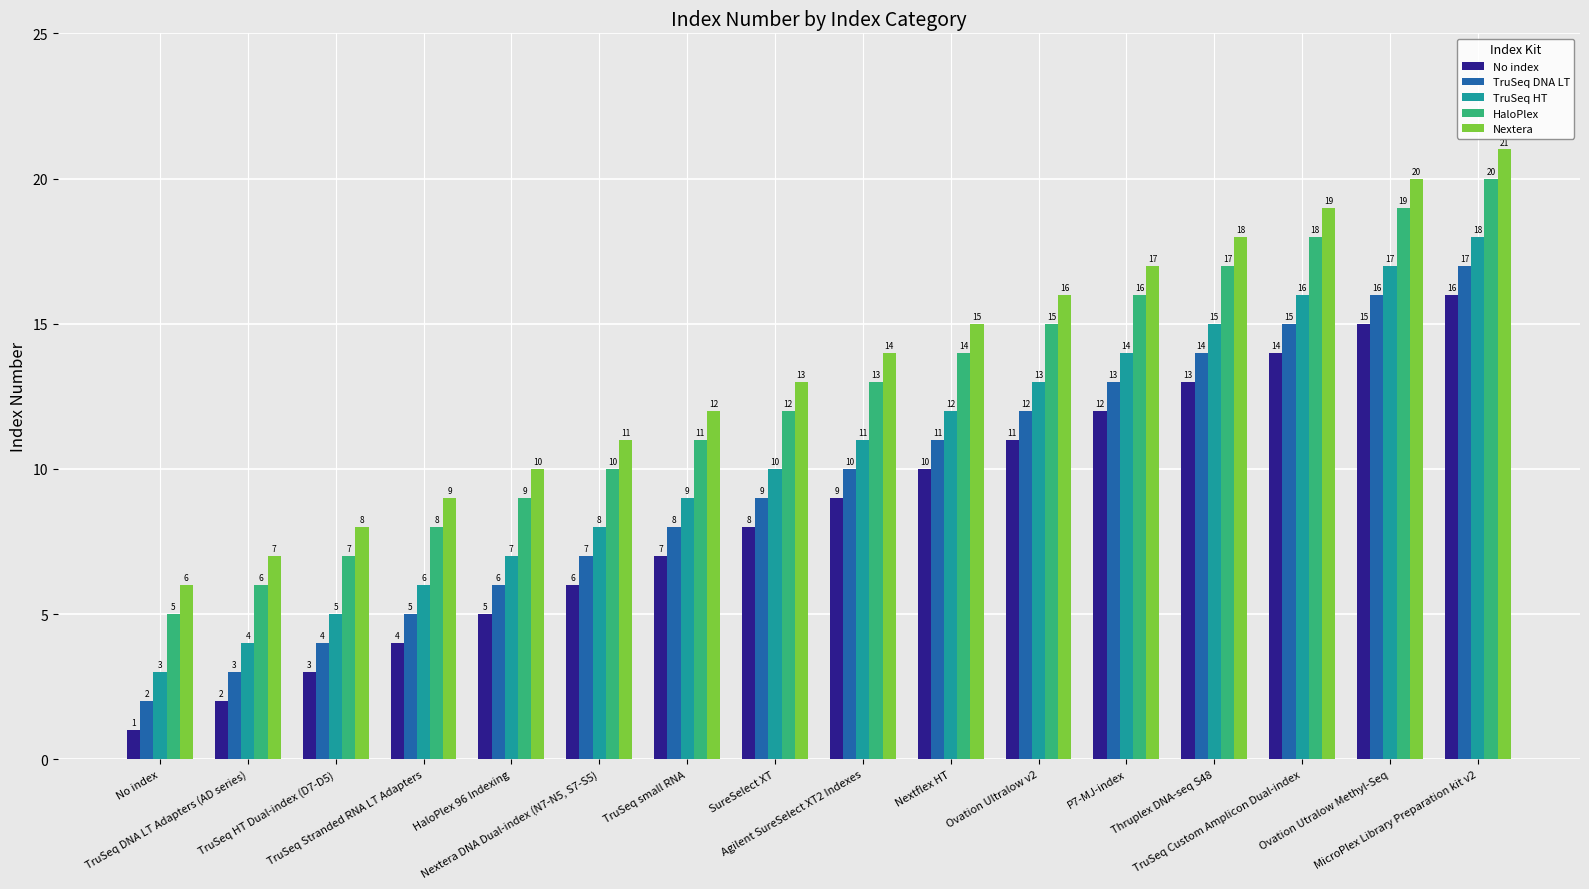

Reading right to left, list all the values displayed in this chart.

No index: MicroPlex Library Preparation kit v2=16	Ovation Utralow Methyl-Seq=15	TruSeq Custom Amplicon Dual-index=14	Thruplex DNA-seq S48=13	P7-MJ-index=12	Ovation Ultralow v2=11	Nextflex HT=10	Agilent SureSelect XT2 Indexes=9	SureSelect XT=8	TruSeq small RNA=7	Nextera DNA Dual-index (N7-N5, S7-S5)=6	HaloPlex 96 Indexing=5	TruSeq Stranded RNA LT Adapters=4	TruSeq HT Dual-index (D7-D5)=3	TruSeq DNA LT Adapters (AD series)=2	No index=1
TruSeq DNA LT: MicroPlex Library Preparation kit v2=17	Ovation Utralow Methyl-Seq=16	TruSeq Custom Amplicon Dual-index=15	Thruplex DNA-seq S48=14	P7-MJ-index=13	Ovation Ultralow v2=12	Nextflex HT=11	Agilent SureSelect XT2 Indexes=10	SureSelect XT=9	TruSeq small RNA=8	Nextera DNA Dual-index (N7-N5, S7-S5)=7	HaloPlex 96 Indexing=6	TruSeq Stranded RNA LT Adapters=5	TruSeq HT Dual-index (D7-D5)=4	TruSeq DNA LT Adapters (AD series)=3	No index=2
TruSeq HT: MicroPlex Library Preparation kit v2=18	Ovation Utralow Methyl-Seq=17	TruSeq Custom Amplicon Dual-index=16	Thruplex DNA-seq S48=15	P7-MJ-index=14	Ovation Ultralow v2=13	Nextflex HT=12	Agilent SureSelect XT2 Indexes=11	SureSelect XT=10	TruSeq small RNA=9	Nextera DNA Dual-index (N7-N5, S7-S5)=8	HaloPlex 96 Indexing=7	TruSeq Stranded RNA LT Adapters=6	TruSeq HT Dual-index (D7-D5)=5	TruSeq DNA LT Adapters (AD series)=4	No index=3
HaloPlex: MicroPlex Library Preparation kit v2=20	Ovation Utralow Methyl-Seq=19	TruSeq Custom Amplicon Dual-index=18	Thruplex DNA-seq S48=17	P7-MJ-index=16	Ovation Ultralow v2=15	Nextflex HT=14	Agilent SureSelect XT2 Indexes=13	SureSelect XT=12	TruSeq small RNA=11	Nextera DNA Dual-index (N7-N5, S7-S5)=10	HaloPlex 96 Indexing=9	TruSeq Stranded RNA LT Adapters=8	TruSeq HT Dual-index (D7-D5)=7	TruSeq DNA LT Adapters (AD series)=6	No index=5
Nextera: MicroPlex Library Preparation kit v2=21	Ovation Utralow Methyl-Seq=20	TruSeq Custom Amplicon Dual-index=19	Thruplex DNA-seq S48=18	P7-MJ-index=17	Ovation Ultralow v2=16	Nextflex HT=15	Agilent SureSelect XT2 Indexes=14	SureSelect XT=13	TruSeq small RNA=12	Nextera DNA Dual-index (N7-N5, S7-S5)=11	HaloPlex 96 Indexing=10	TruSeq Stranded RNA LT Adapters=9	TruSeq HT Dual-index (D7-D5)=8	TruSeq DNA LT Adapters (AD series)=7	No index=6